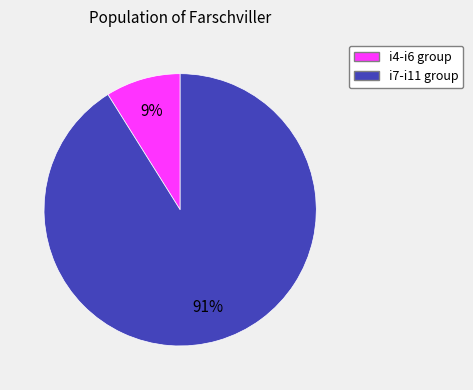

Is there a majority slice in this chart?

Yes